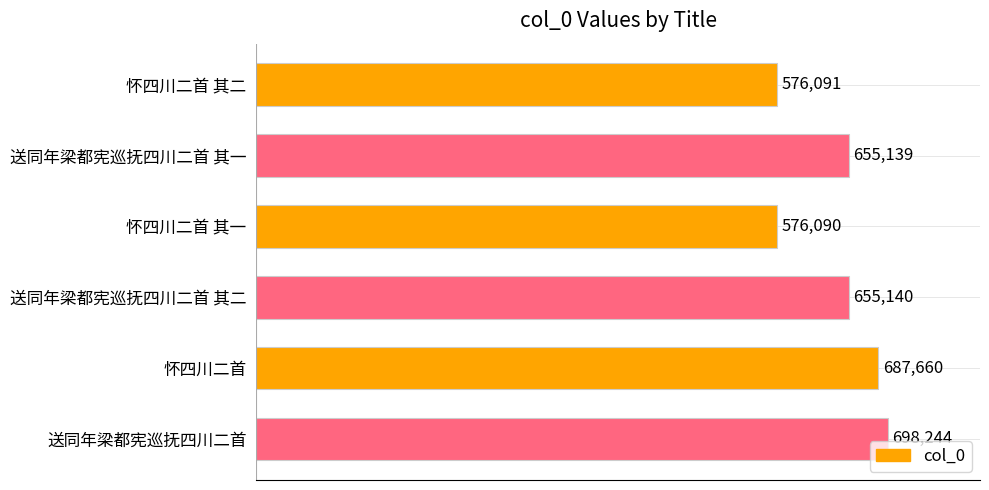

Reading top to bottom, list all the values displayed in this chart.

576091	655139	576090	655140	687660	698244